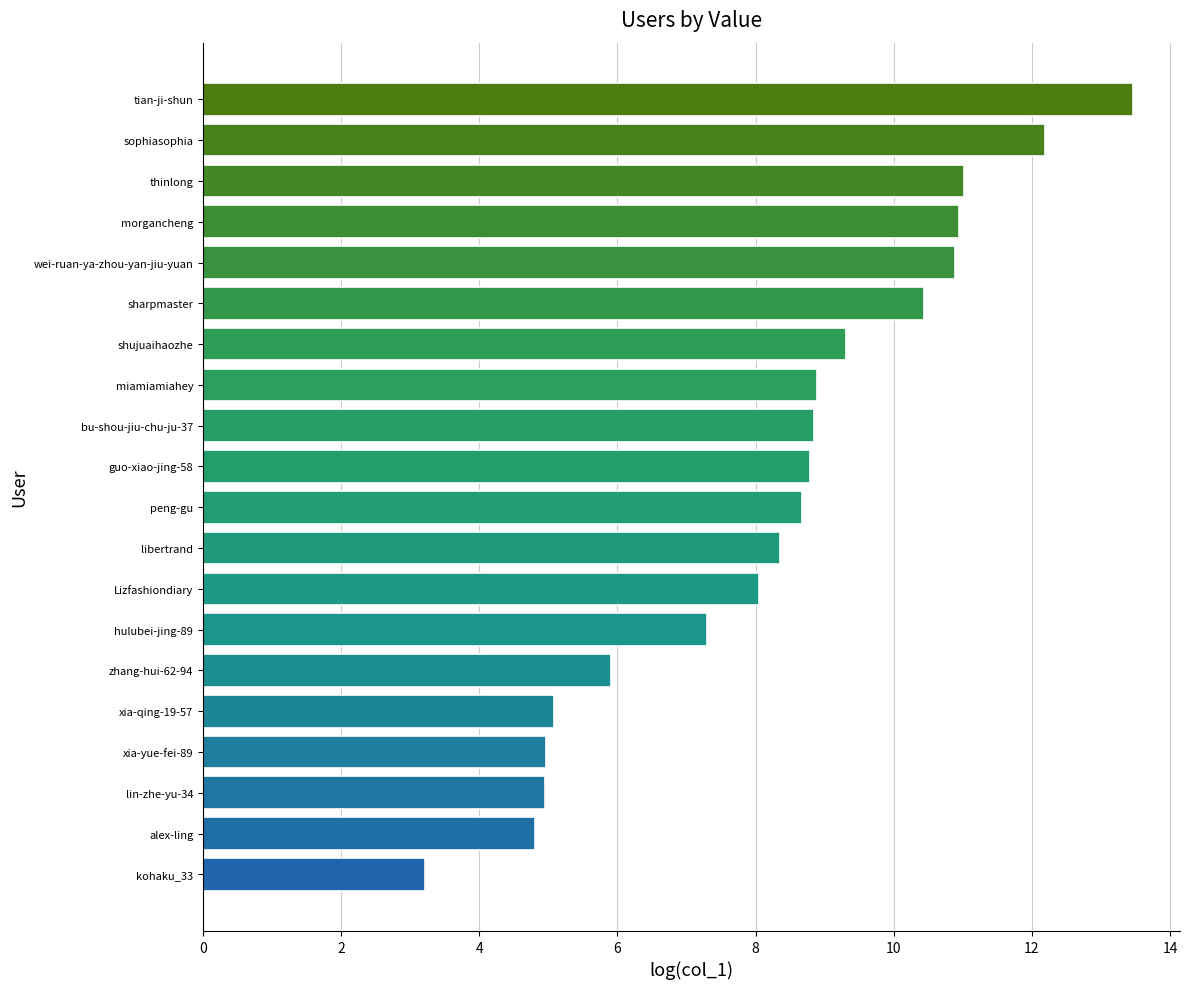

What value does the data have at tian-ji-shun?

13.5